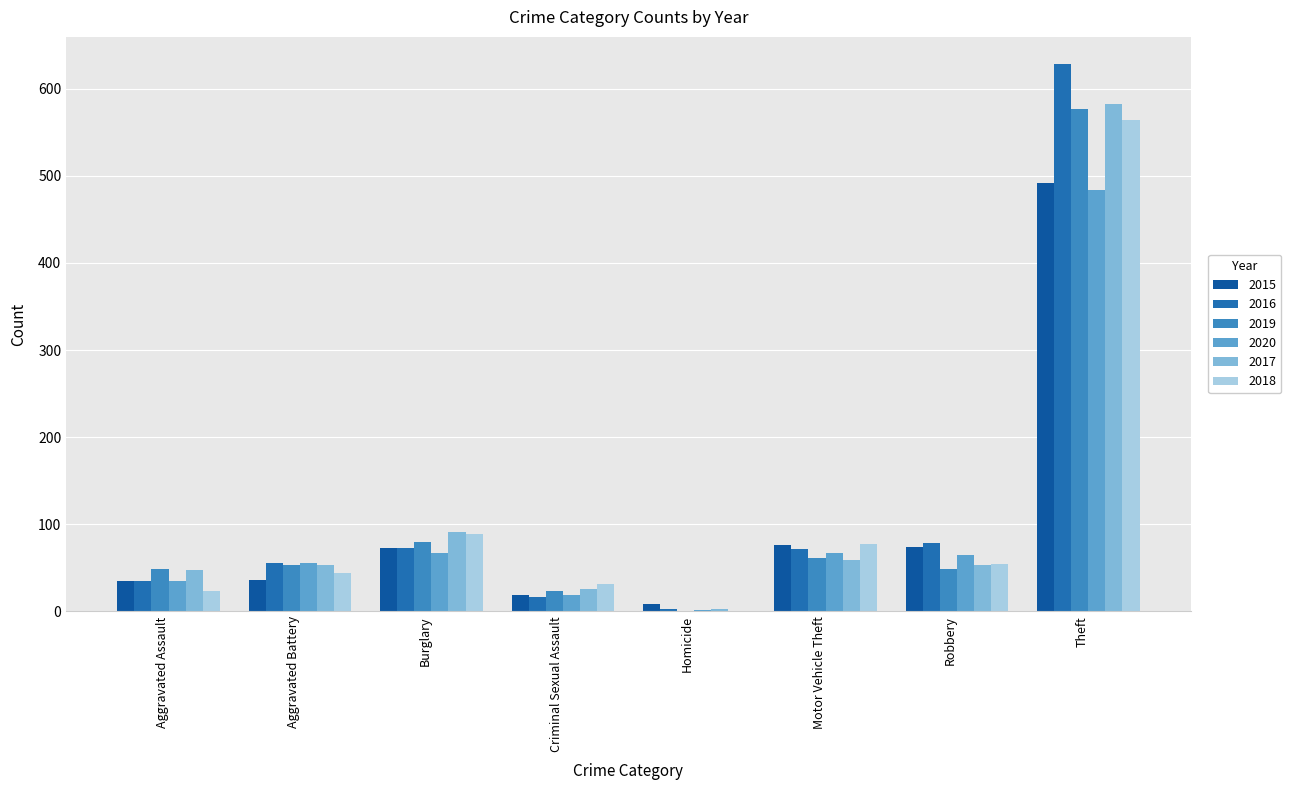

How many groups of bars are there?

8